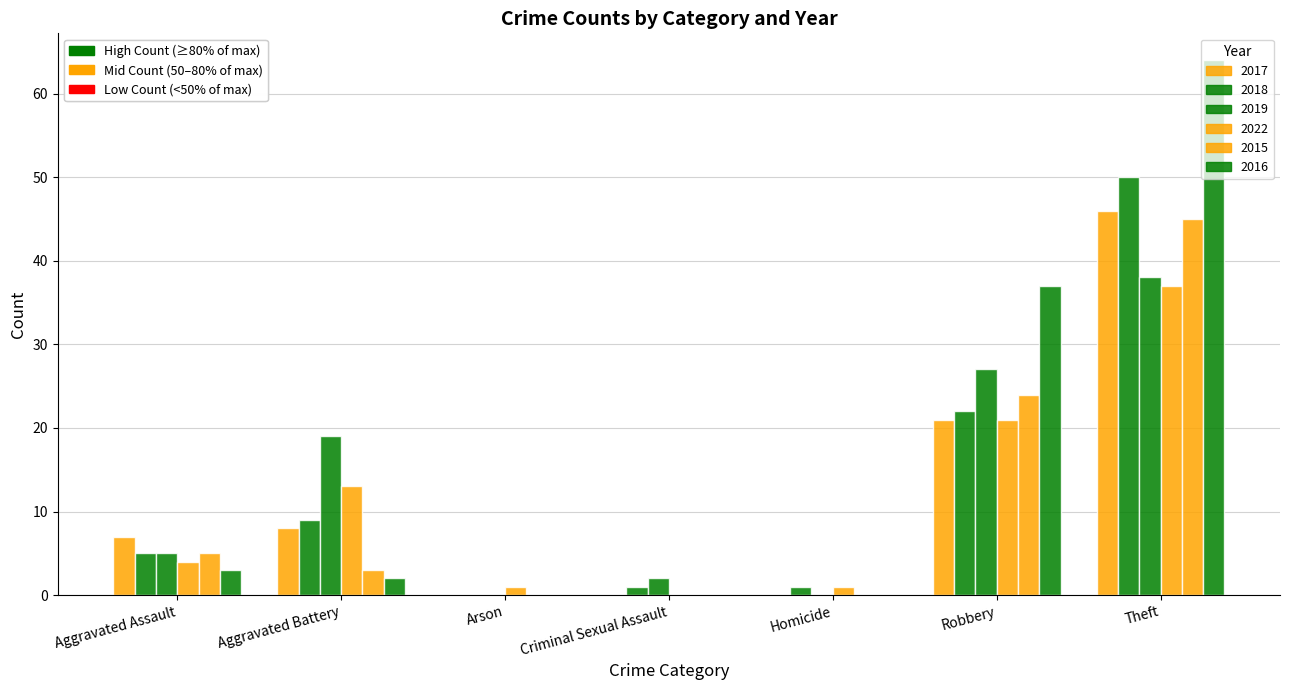

Which series has the widest spread of values?

2016